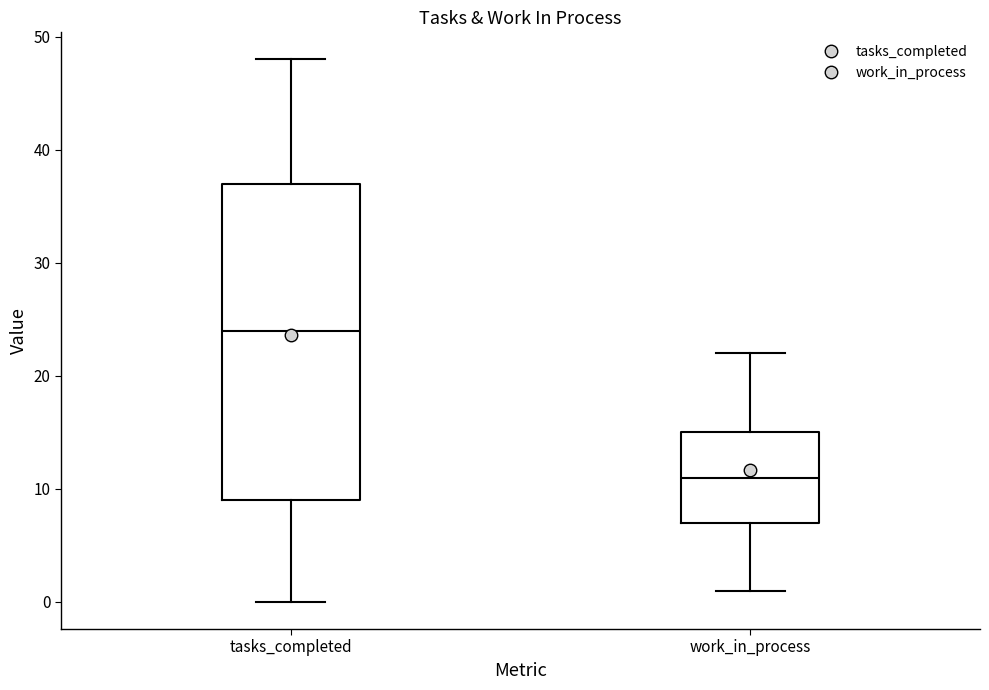

Reading left to right, read every box against the y-axis: the position of its median line, the range the box covers, and the ends of its whiskers. The values are not printed on the chart, so give them approximately, as read against the axis.

tasks_completed: median 24, box 9 to 37, whiskers 0 to 48
work_in_process: median 11, box 7 to 15, whiskers 1 to 22